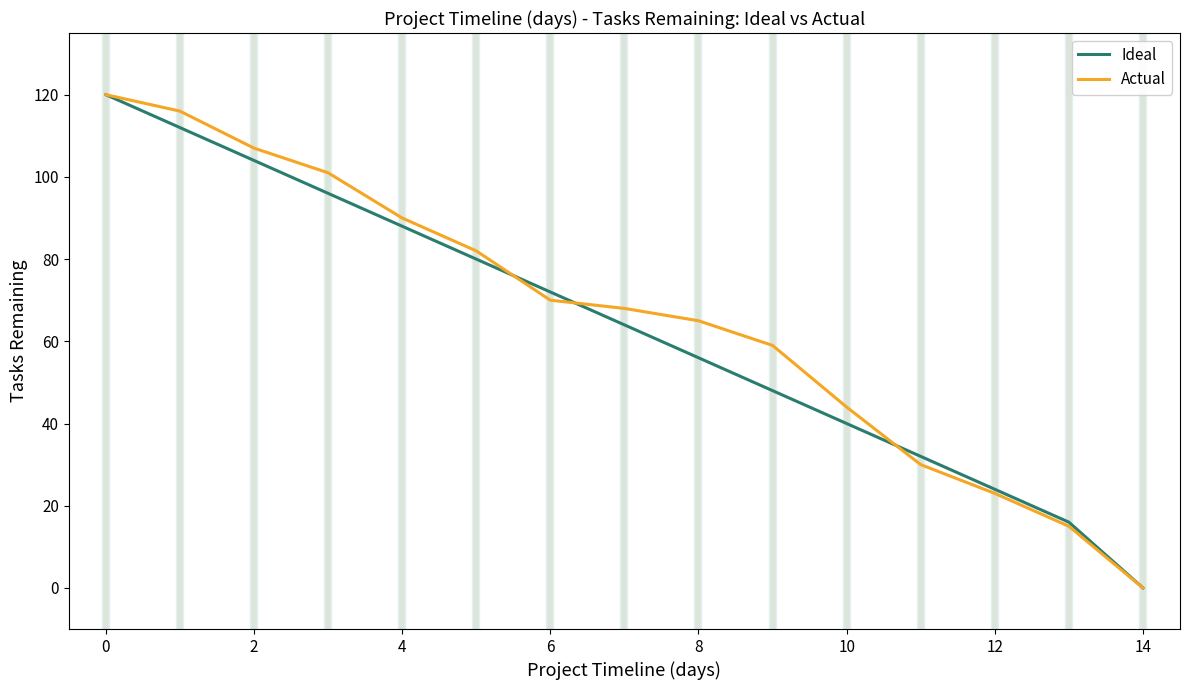

What is the greatest value displayed?

120